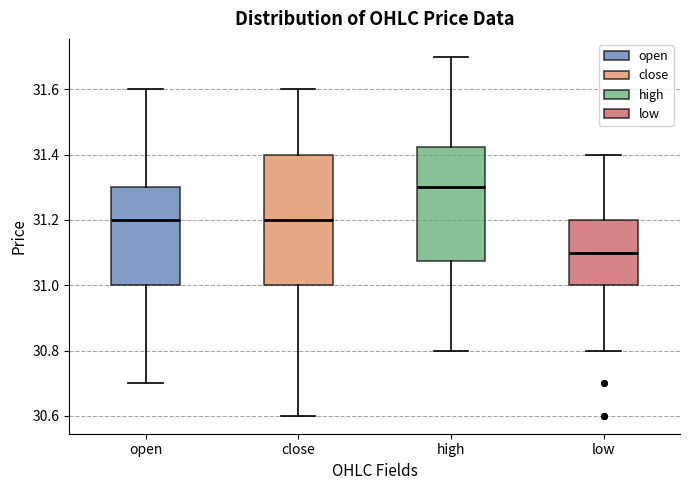

Reading left to right, transcribe this box plot: for each box, give where its median line is, the range the box spans, and where its two whiskers end, as read against the y-axis. The values are not printed on the chart, so give them approximately, as read against the axis.

open: median 31.20, box 31.00 to 31.30, whiskers 30.70 to 31.60
close: median 31.20, box 31.00 to 31.40, whiskers 30.60 to 31.60
high: median 31.30, box 31.08 to 31.42, whiskers 30.80 to 31.70
low: median 31.10, box 31.00 to 31.20, whiskers 30.80 to 31.40